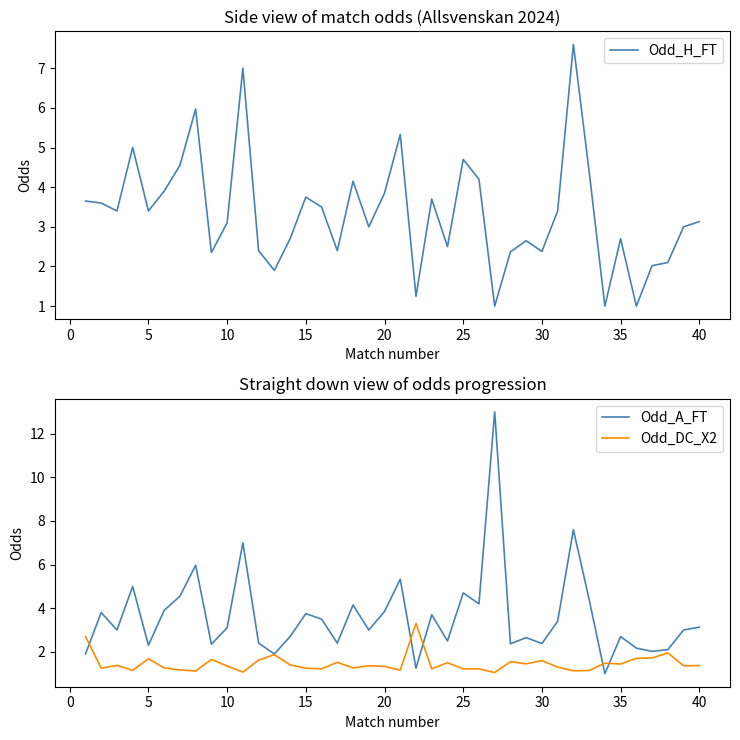

What is the lowest value of the Odd_A_FT series?

1.0